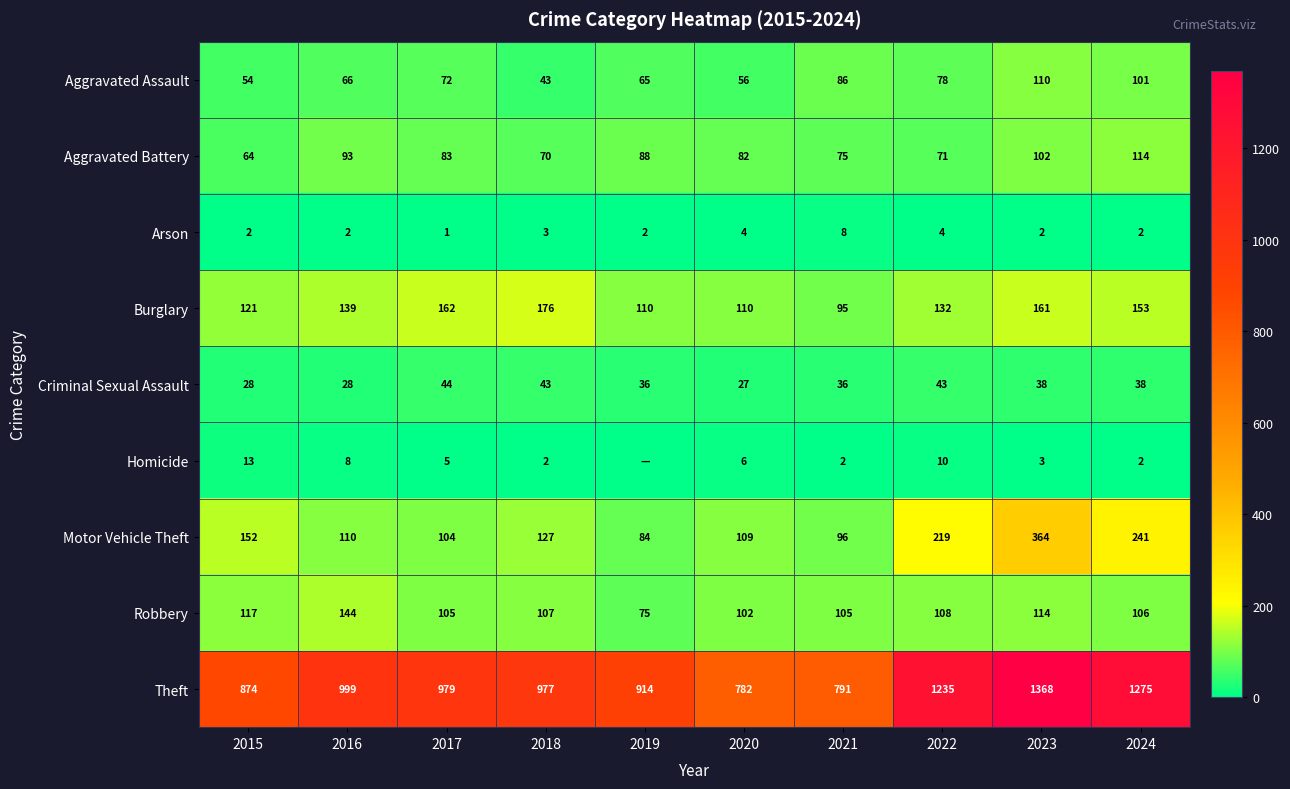

What is the approximate value of Arson at 2022?

4